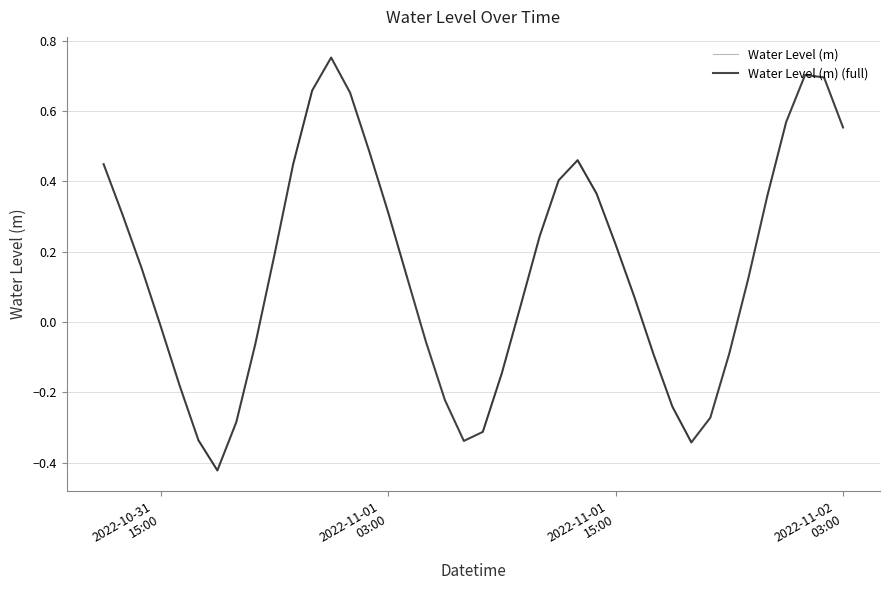

True or false: there are more than 1 points higher than both neighbors.

True